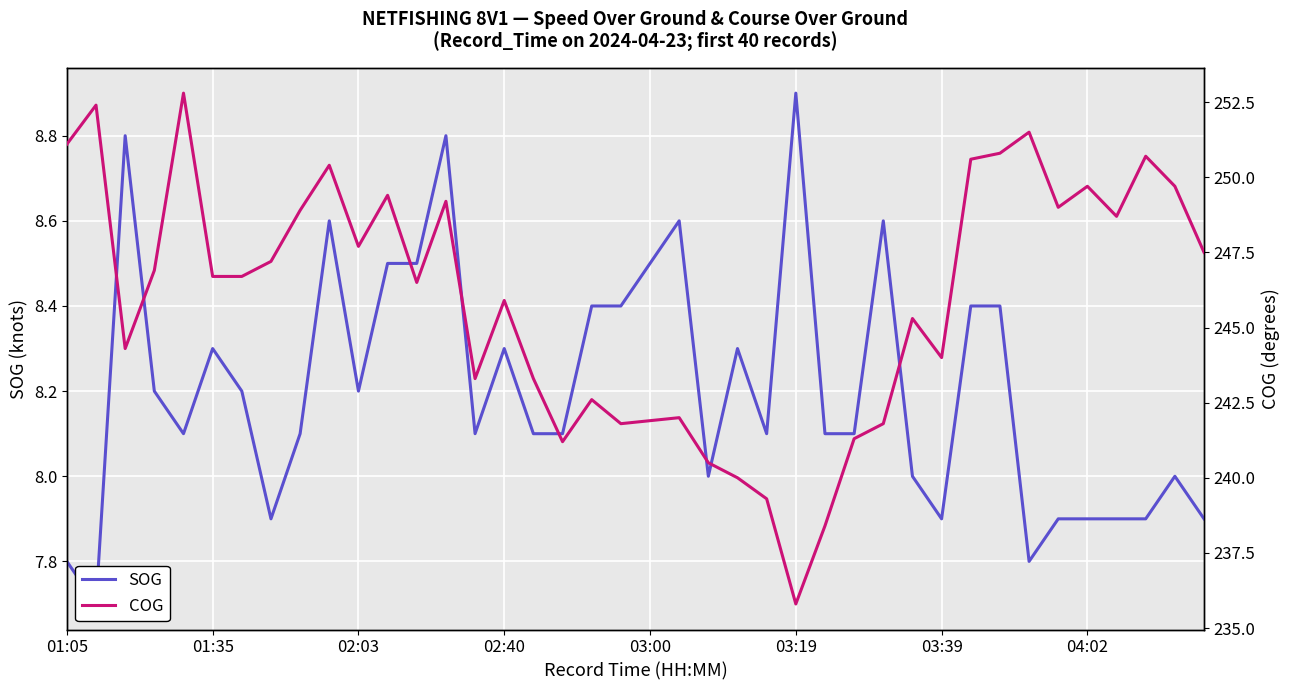

What is the label of the 32nd point from the left?

31